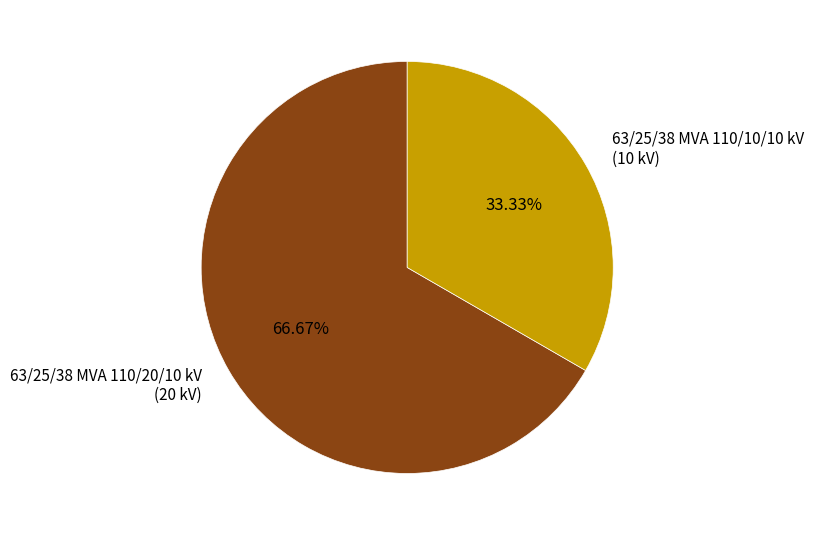

The 63/25/38 MVA 110/20/10 kV slice represents 67% of the pie. True or false?

True